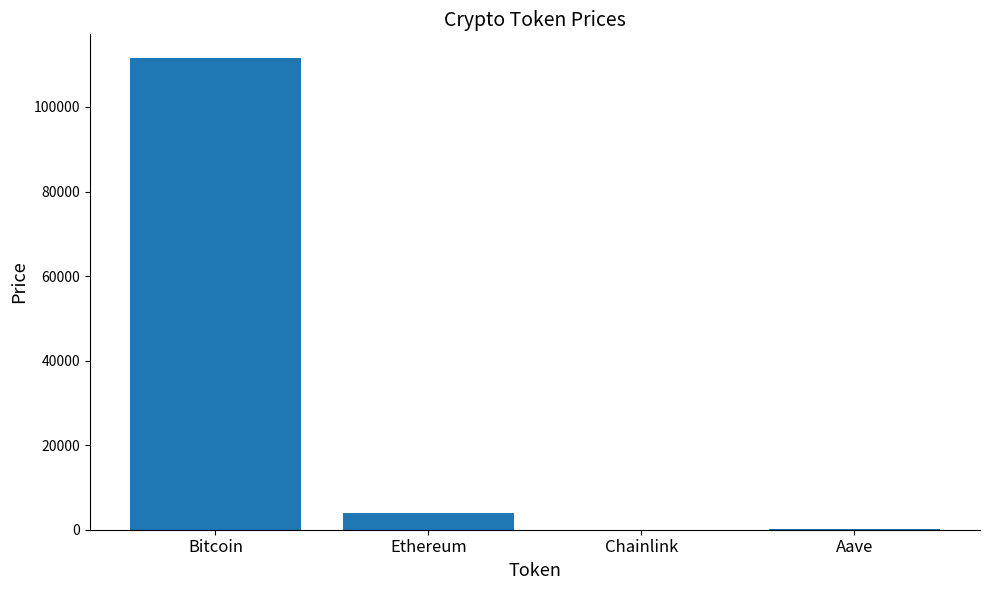

Which category has the highest value across all series?

Bitcoin